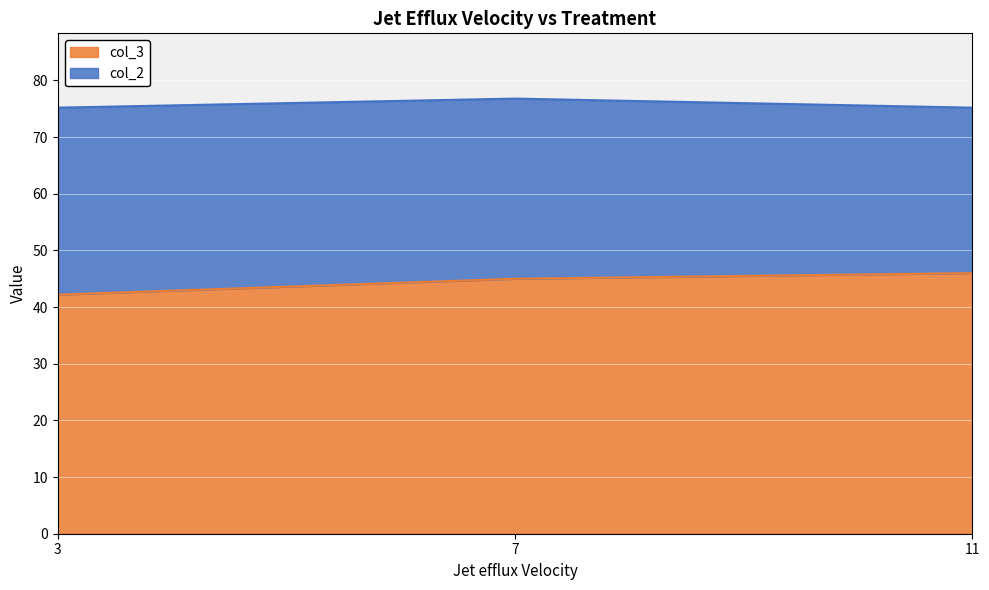

At which label does col_3 reach its minimum?

3